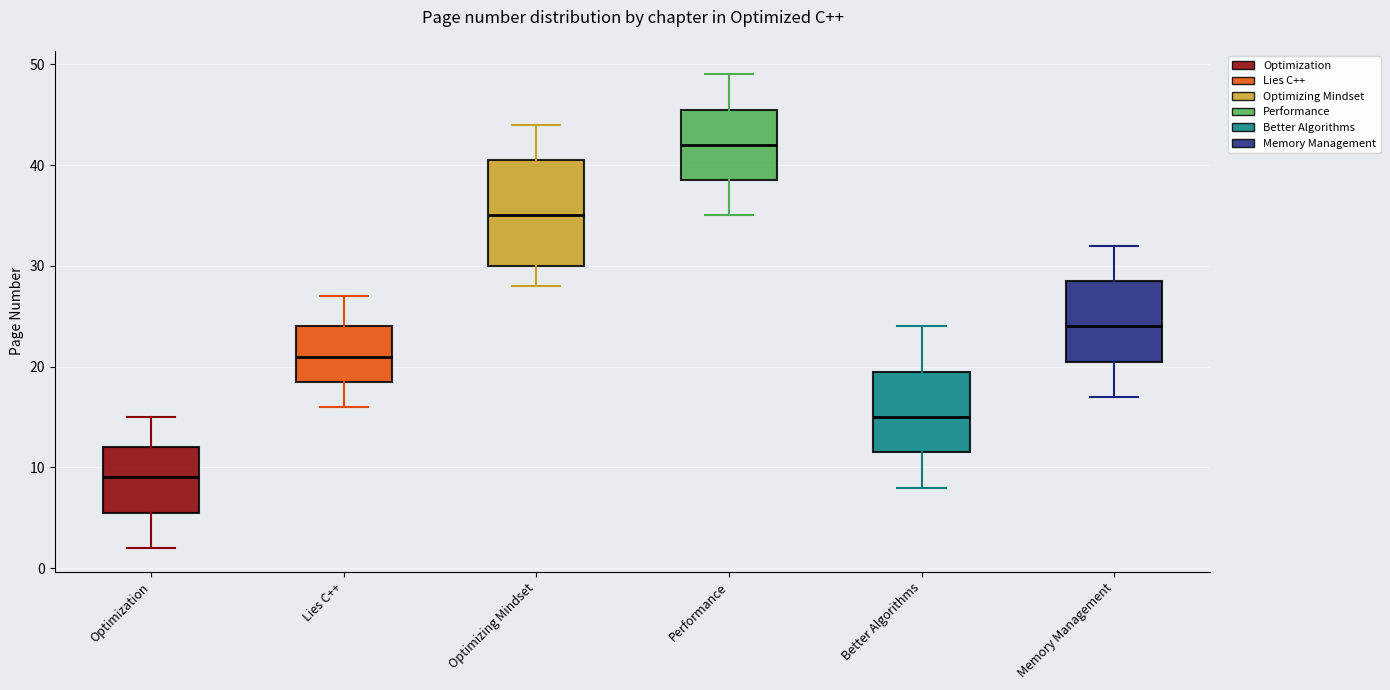

Where does the median line of the box for Performance sit on the y-axis? The values are not printed on the chart, so give them approximately, as read against the axis.

42